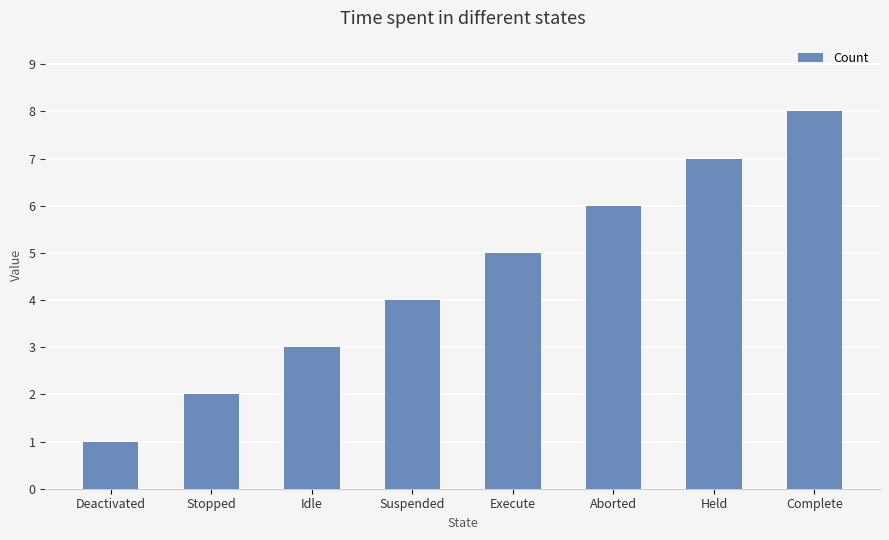

Which label corresponds to the largest value in the chart?

Complete